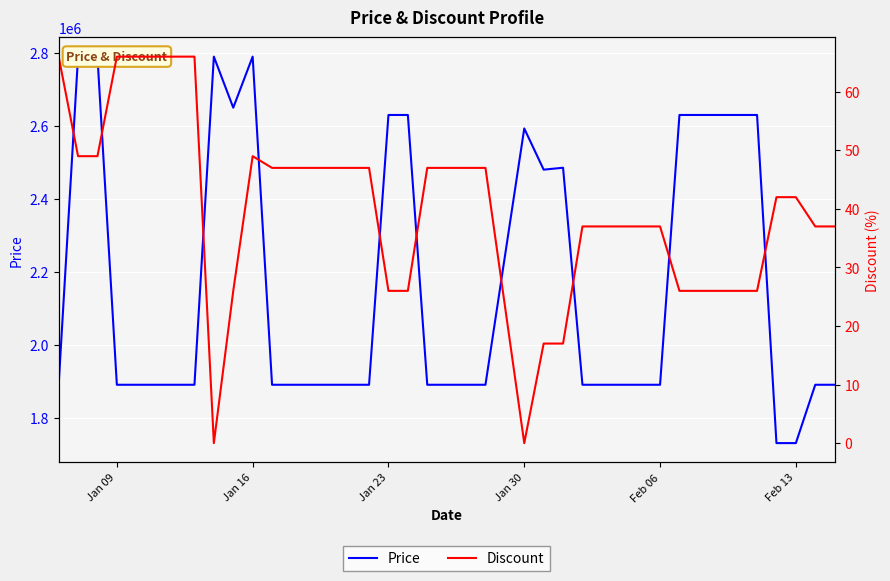

Reading left to right, what are all the values shown in this chart?

Price: 1890000	2790000	2790000	1890000	1890000	1890000	1890000	1890000	2790000	2650000	2790000	1890000	1890000	1890000	1890000	1890000	1890000	2630000	2630000	1890000	1890000	1890000	1890000	2593000	2480000	2485270	1890000	1890000	1890000	1890000	1890000	2630000	2630000	2630000	2630000	2630000	1730000	1730000	1890000	1890000
Discount: 66	49	49	66	66	66	66	66	0	26	49	47	47	47	47	47	47	26	26	47	47	47	47	0	17	17	37	37	37	37	37	26	26	26	26	26	42	42	37	37